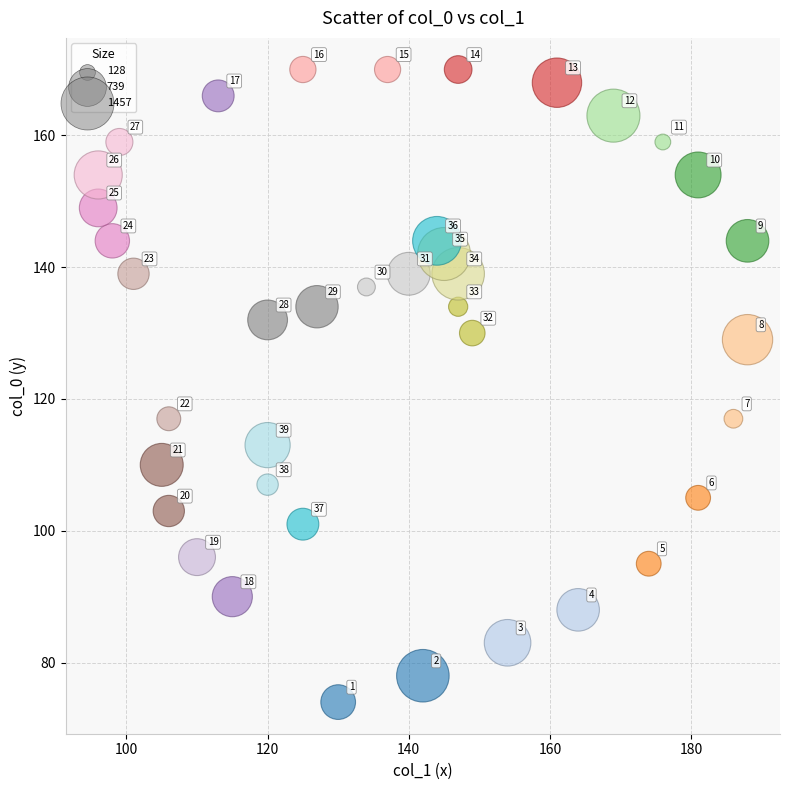

What is the range of X values (max minus min)?

92